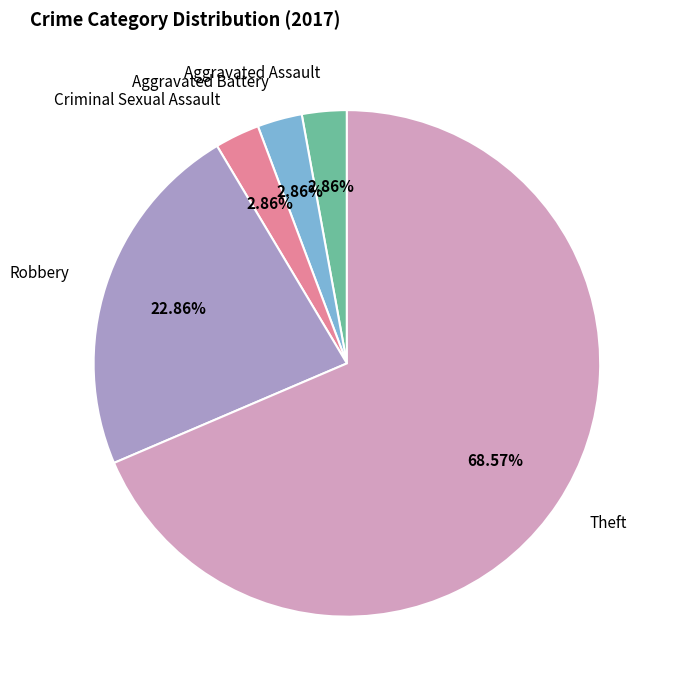

How many slices are in this pie chart?

5